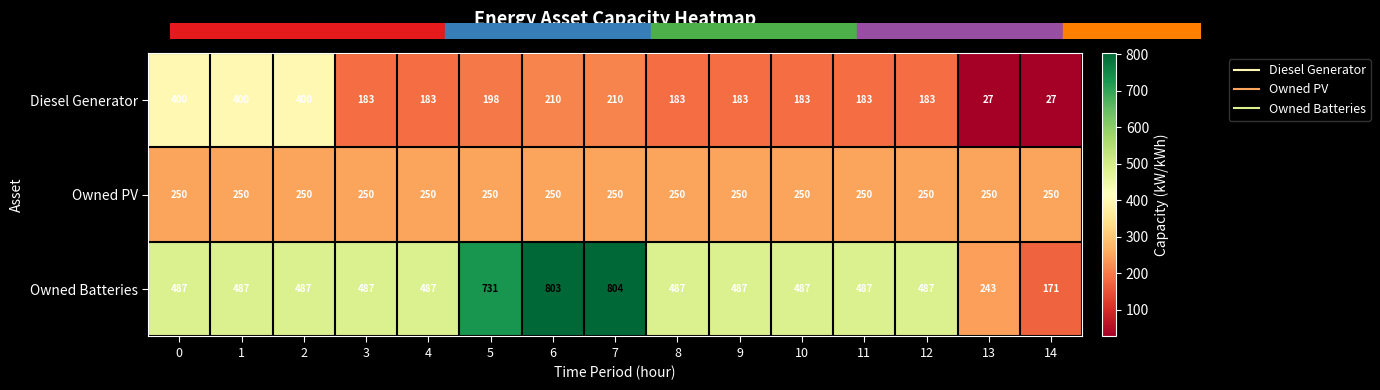

Rank the series at 5 from lowest to highest value.

Diesel Generator, Owned PV, Owned Batteries